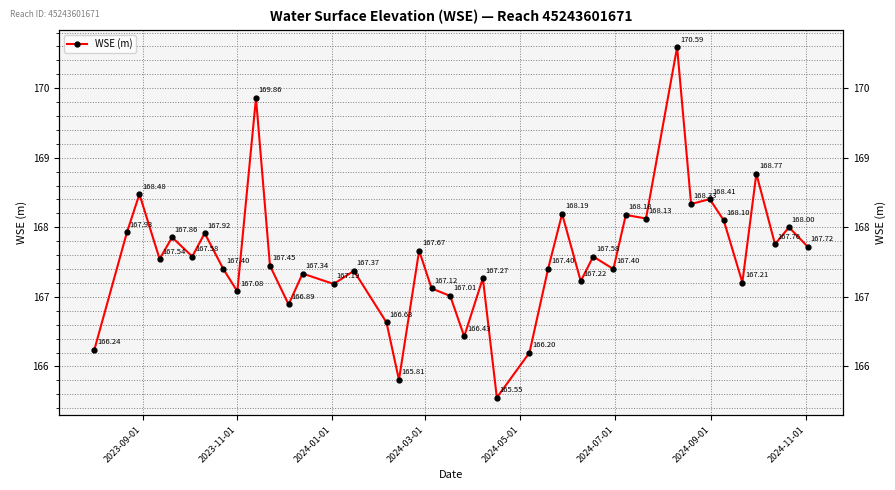

Reading left to right, what are all the values shown in this chart?

166.2	167.9	168.5	167.5	167.9	167.6	167.9	167.4	167.1	169.9	167.4	166.9	167.3	167.2	167.4	166.6	165.8	167.7	167.1	167.0	166.4	167.3	165.6	166.2	167.4	168.2	167.2	167.6	167.4	168.2	168.1	170.6	168.3	168.4	168.1	167.2	168.8	167.8	168.0	167.7